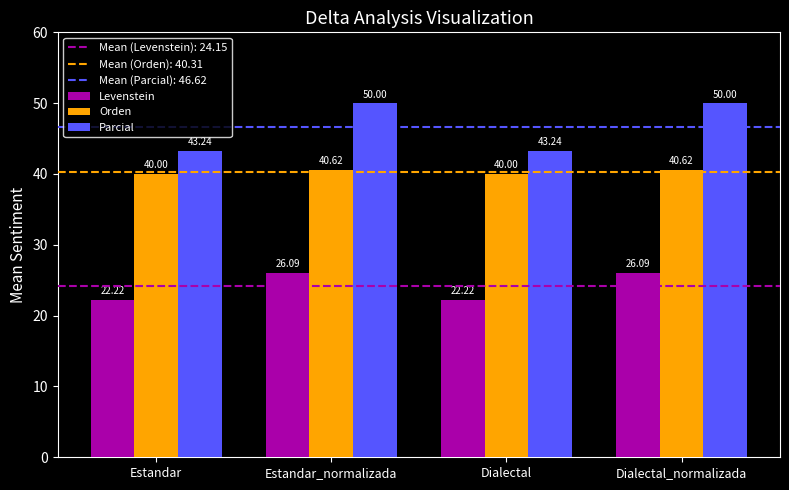

Reading right to left, what are all the values shown in this chart?

Levenstein: Dialectal_normalizada=26.1	Dialectal=22.2	Estandar_normalizada=26.1	Estandar=22.2
Orden: Dialectal_normalizada=40.6	Dialectal=40.0	Estandar_normalizada=40.6	Estandar=40.0
Parcial: Dialectal_normalizada=50.0	Dialectal=43.2	Estandar_normalizada=50.0	Estandar=43.2